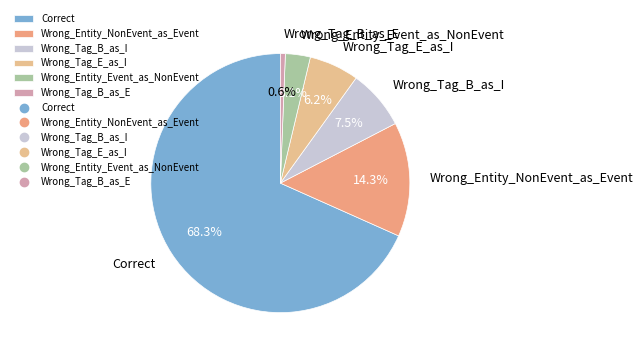

What percentage is the Wrong_Entity_Event_as_NonEvent slice, to the nearest percent?

3%